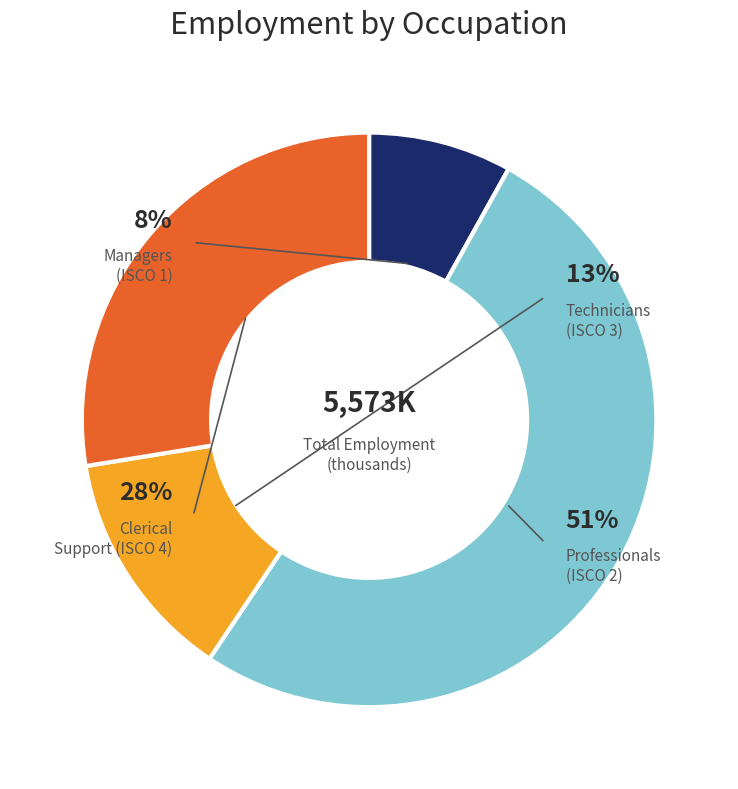

Which slice is the largest?

ocu_isco08_2